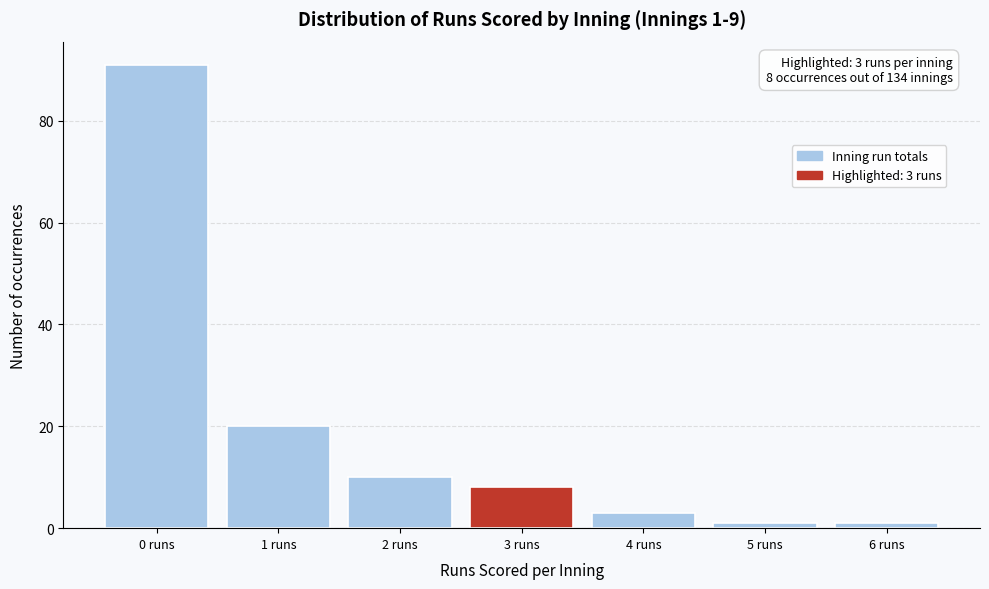

Over which range of the x-axis is the bar tallest?

-0.5 to 0.5